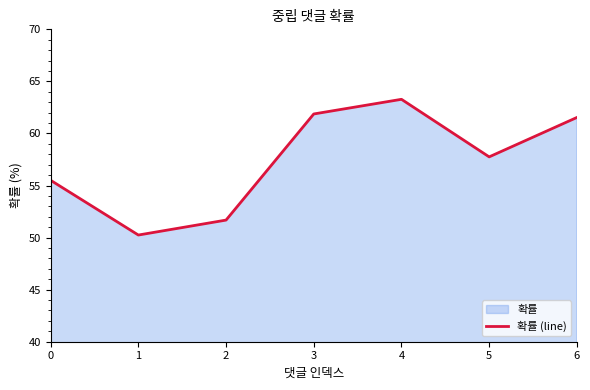

What is the average value?

57.4